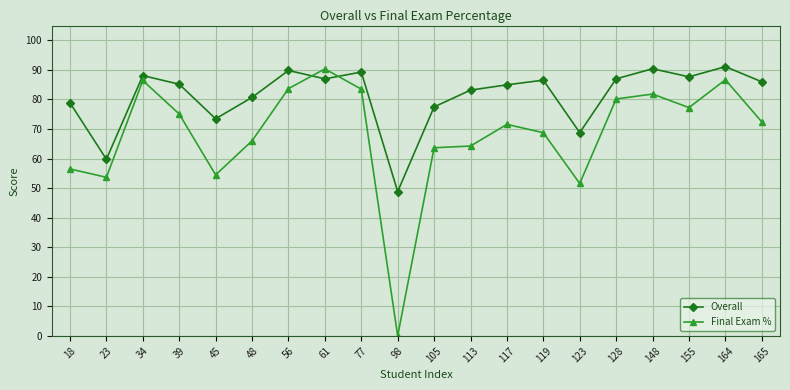

How many interior local valleys does the Overall series have?

6